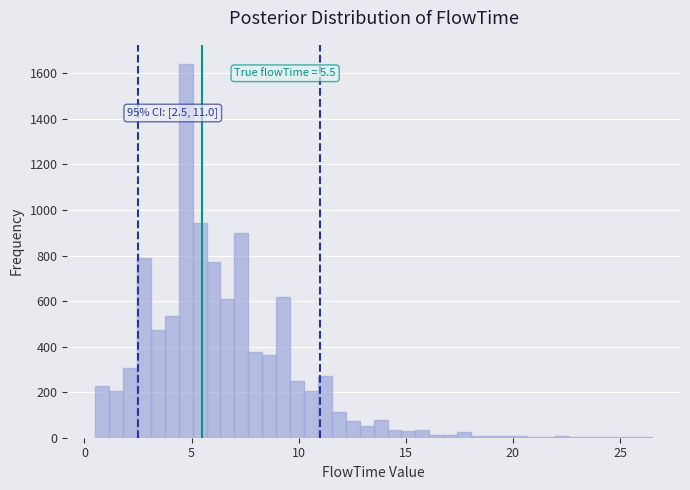

Read against the x-axis, roughly where is the centre of the tallest bar?

4.5